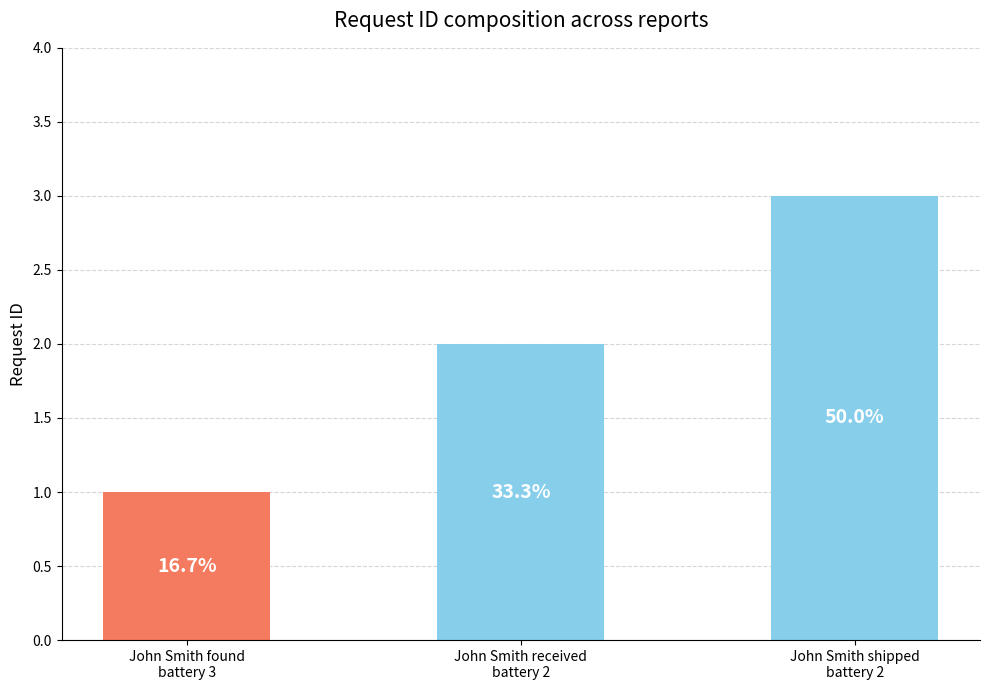

How many bars are there in total?

3